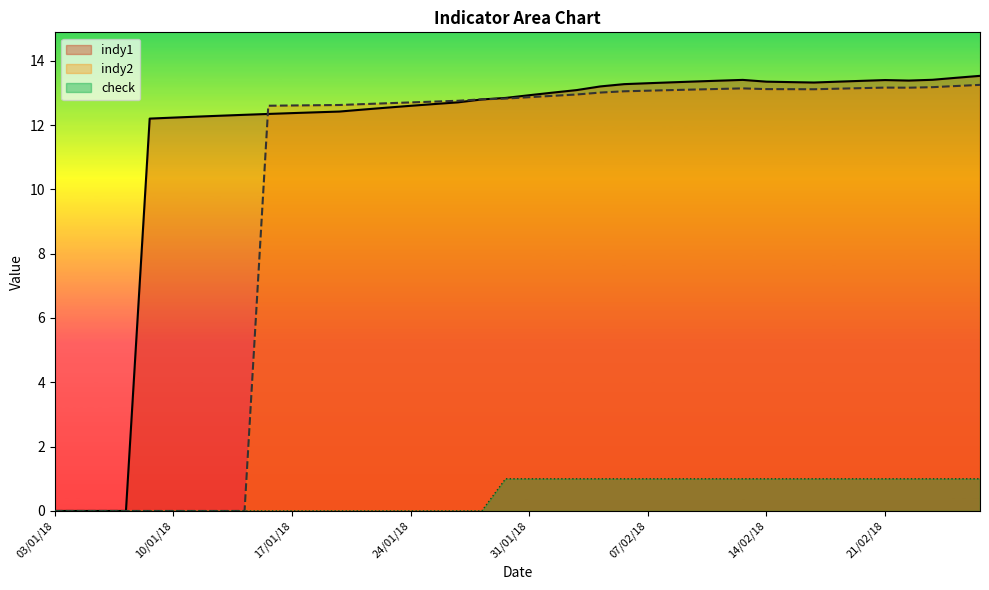

At which category is the sum across all series the highest?

27/02/18